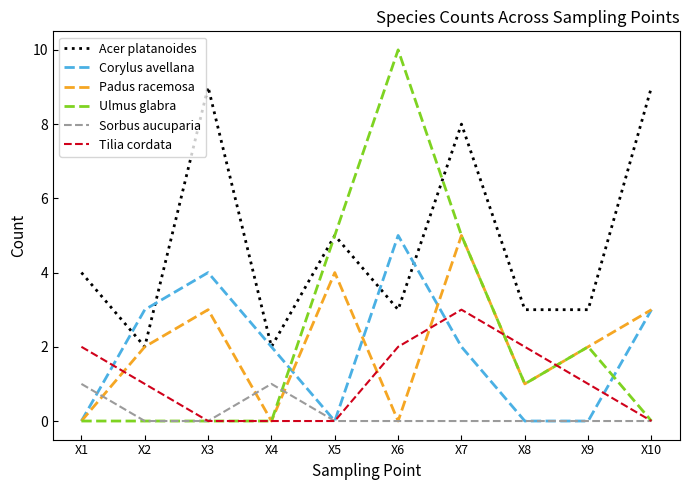

What is the spread (max minus min) of values at X7?

8